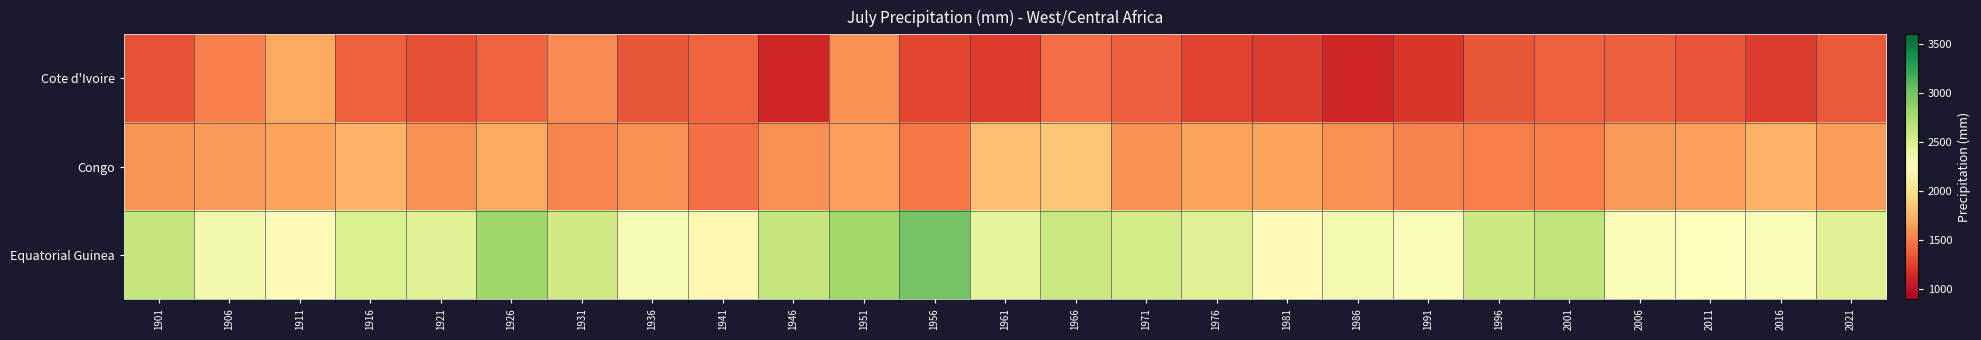

At how many categories does at least one series exceed 2379?

15